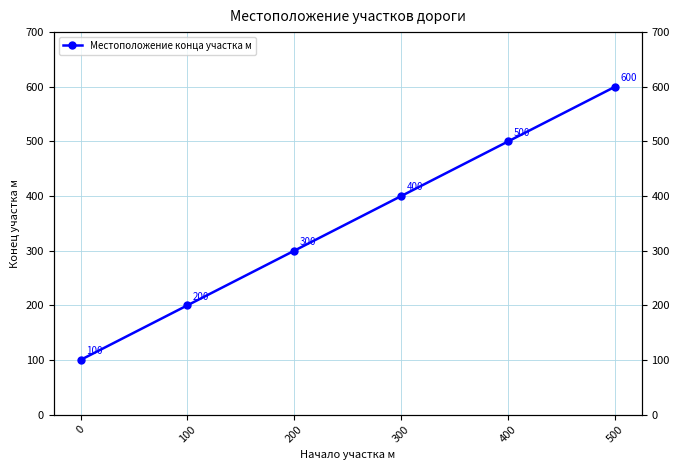

Which has a higher value, 0 or 100?

100